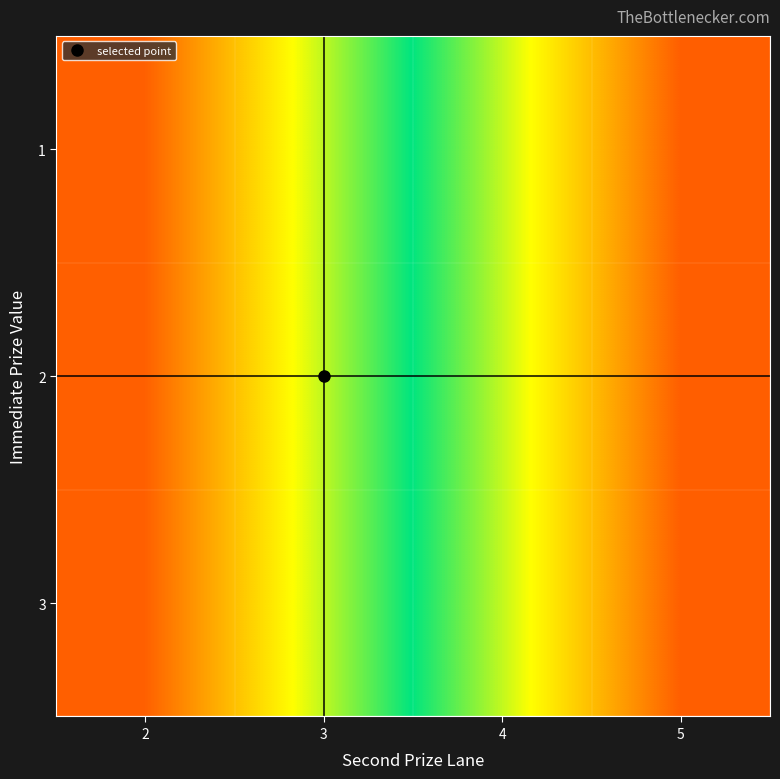

At which category does the chart reach its minimum across all series?

2